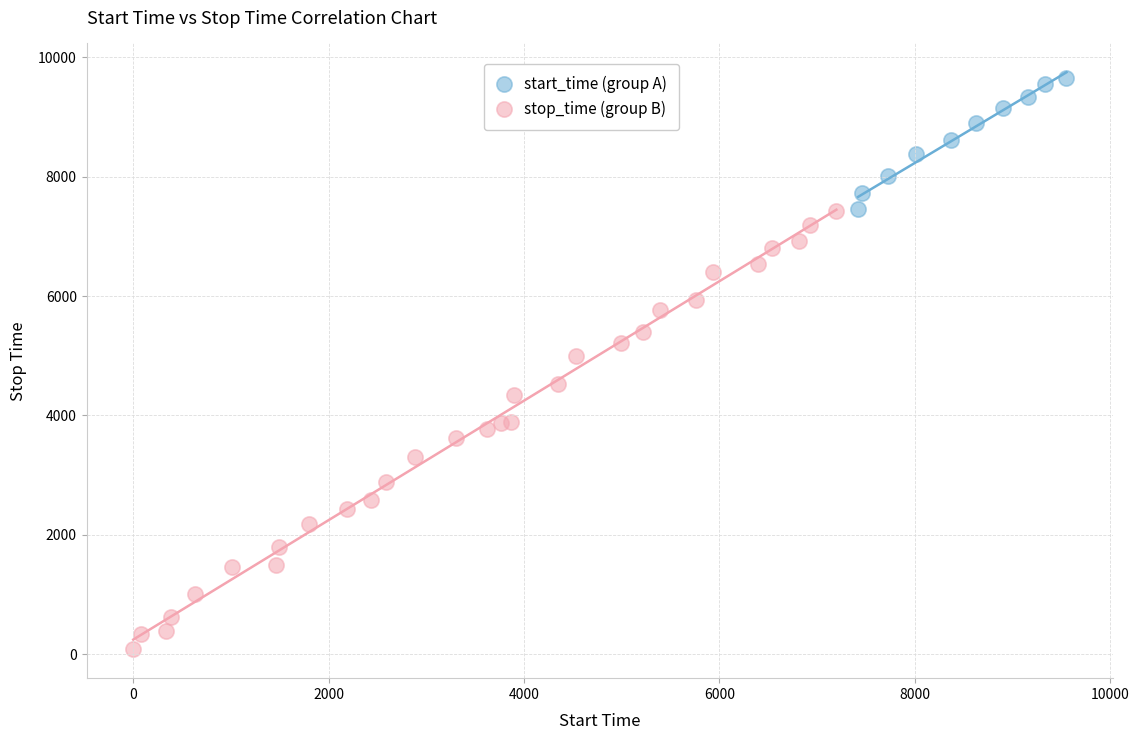

Which series has the largest Y range (max minus min)?

stop_time (group B)